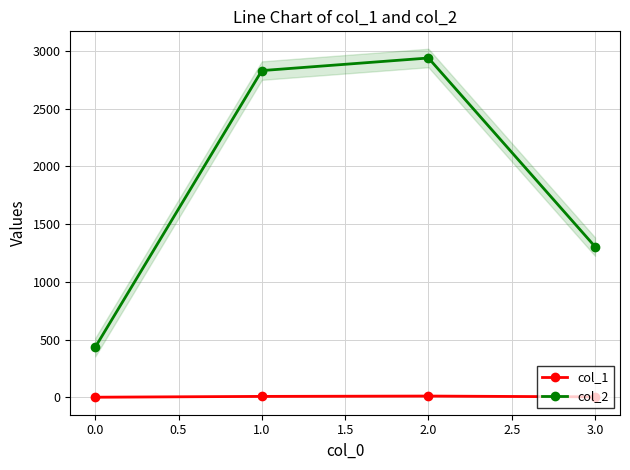

True or false: col_2 has a value of 435 at 0.0.

True